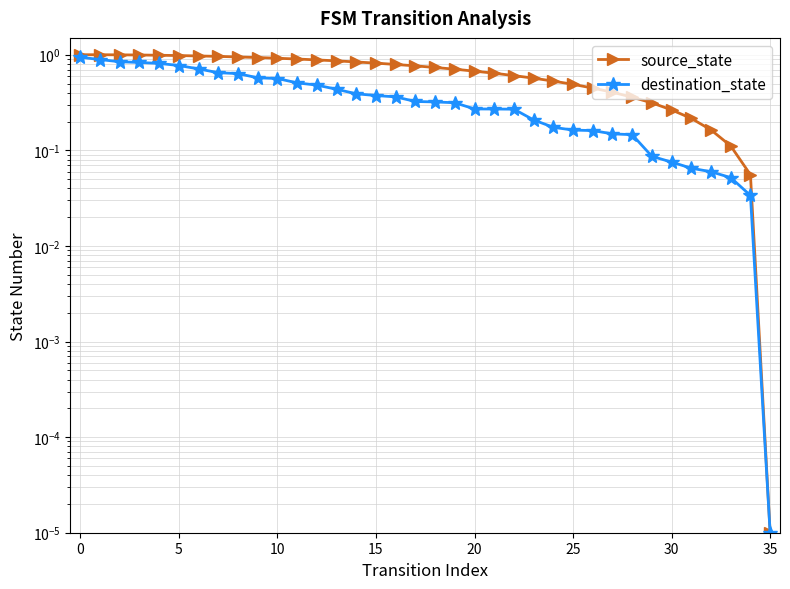

The value of destination_state at 29 is 0.1. True or false?

False